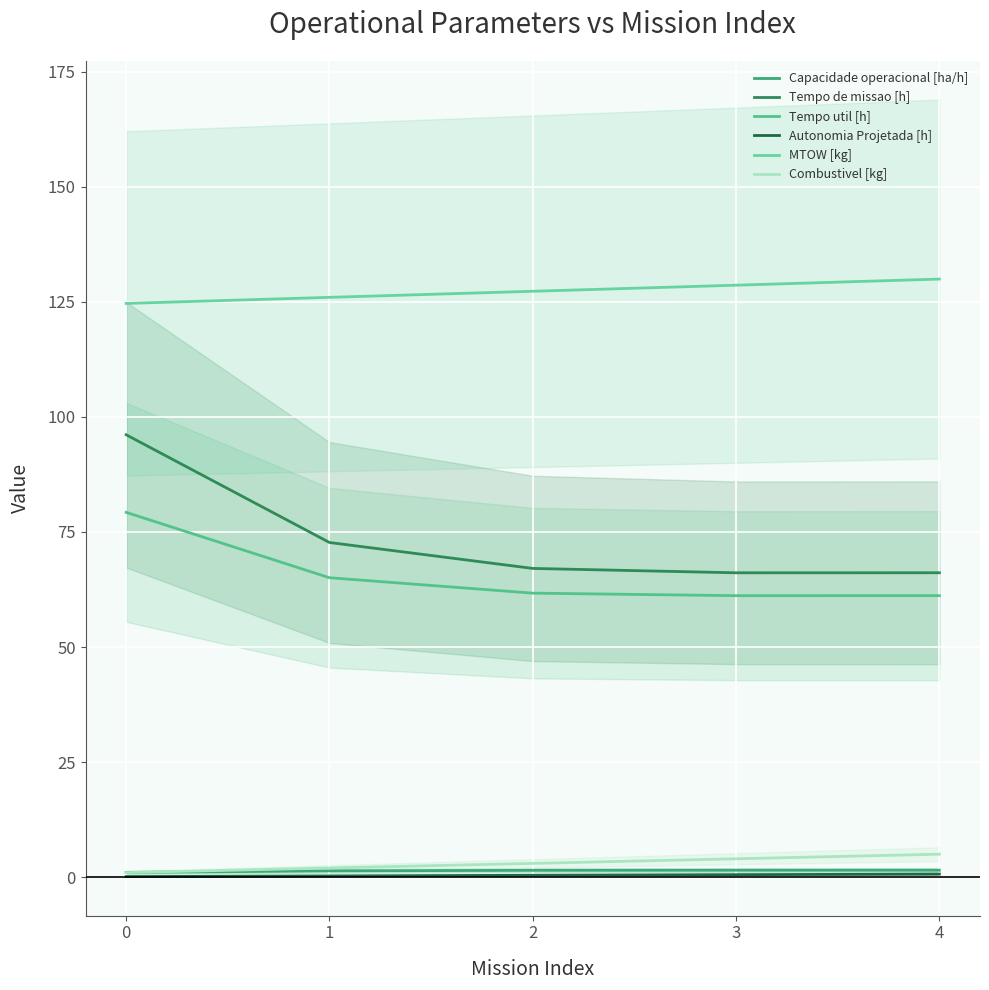

True or false: Tempo de missao [h] and Capacidade operacional [ha/h] intersect in this chart.

False